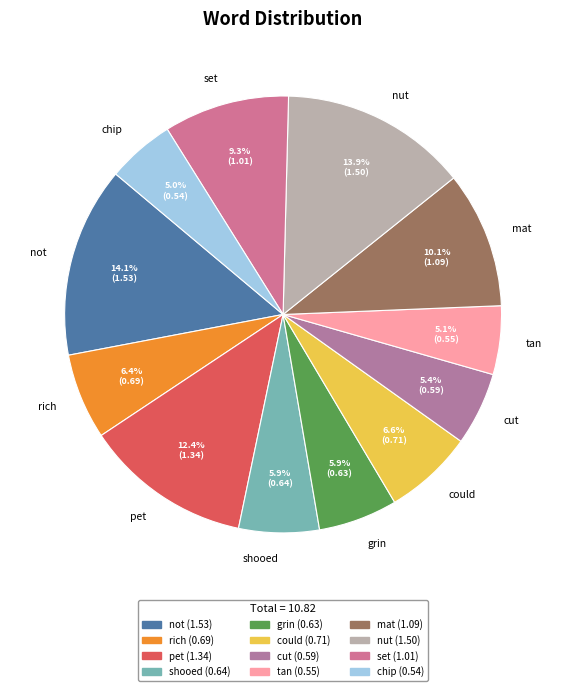

How many segments does this pie chart have?

12